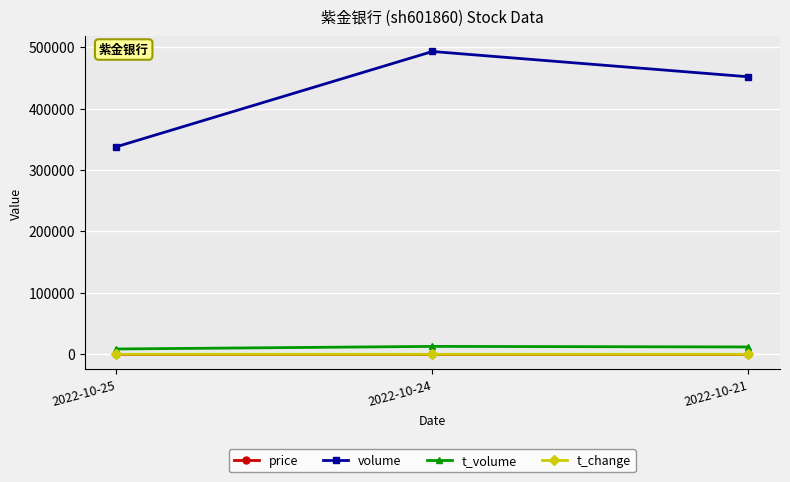

Count the volume values in the range 337862 to 492892.

3